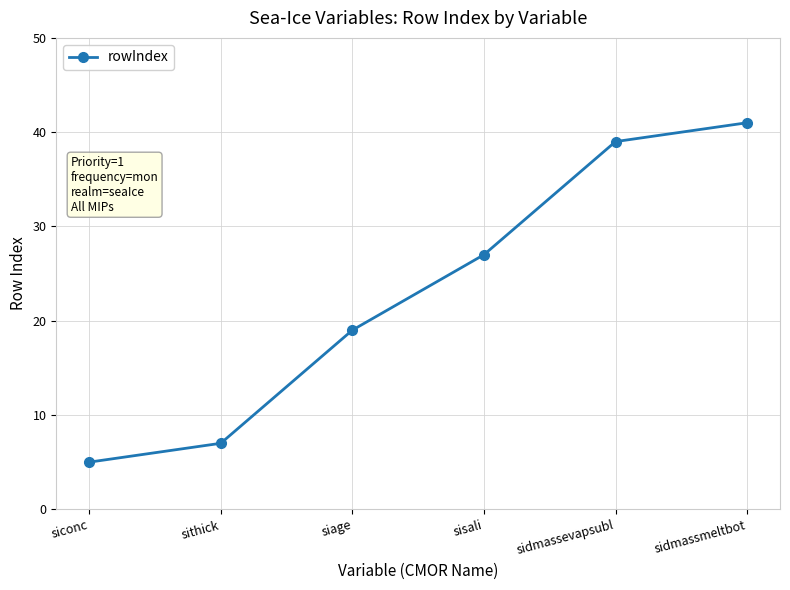

List the labels in order of value, smallest first.

siconc, sithick, siage, sisali, sidmassevapsubl, sidmassmeltbot